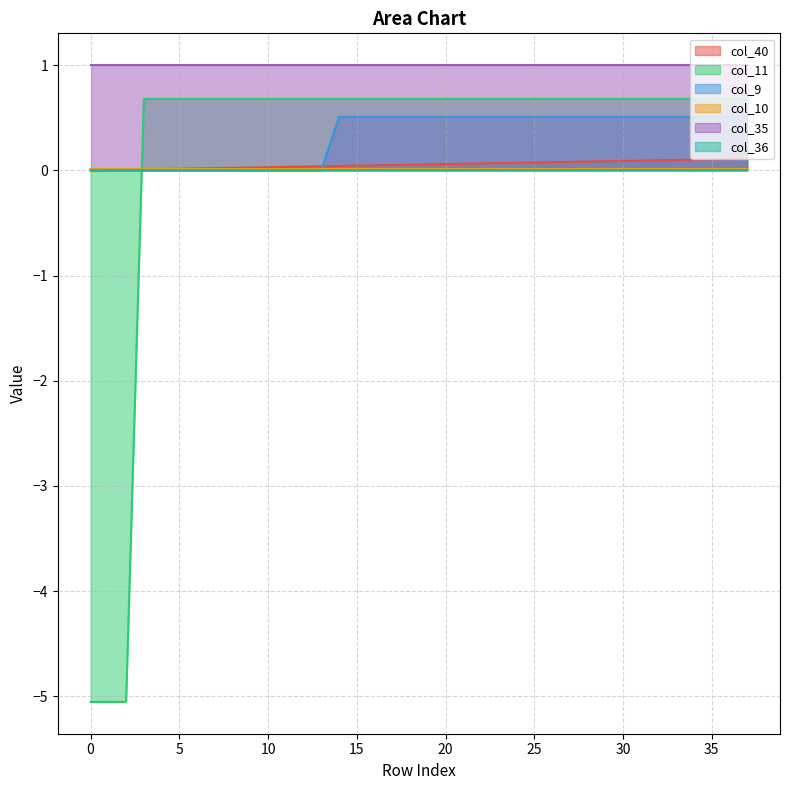

True or false: col_35 and col_11 intersect in this chart.

False